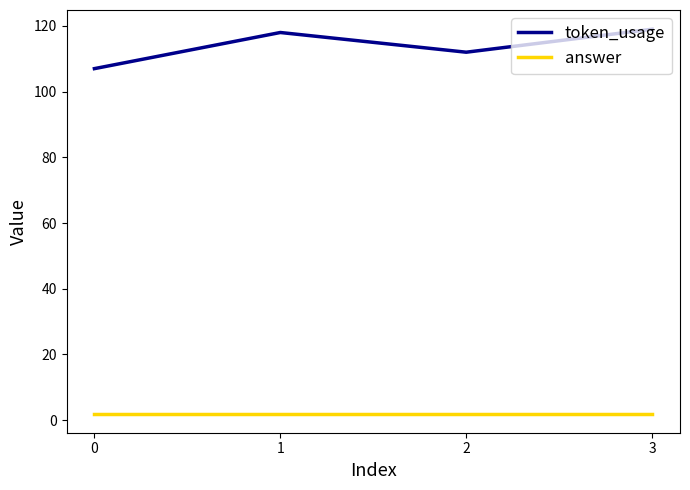

Reading left to right, list all the values displayed in this chart.

token_usage: 107	118	112	119
answer: 2	2	2	2